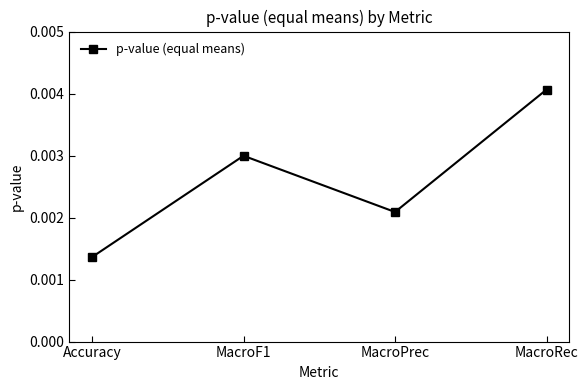

At which label is the value closest to 0?

Accuracy